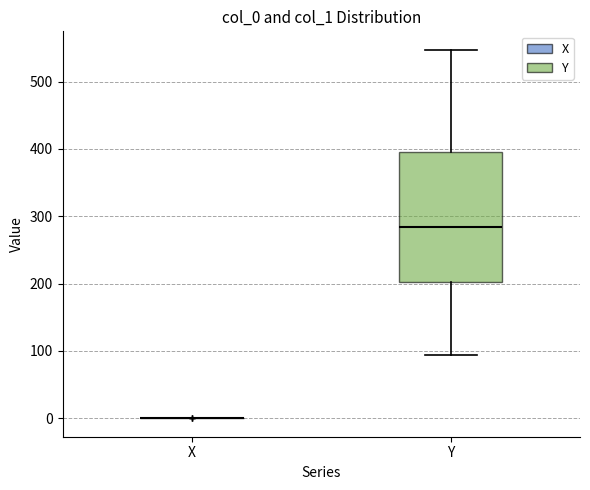

Reading left to right, transcribe this box plot: for each box, give where its median line is, the range the box spans, and where its two whiskers end, as read against the y-axis. The values are not printed on the chart, so give them approximately, as read against the axis.

X: box collapsed to a line at 0, whiskers 0 to 0
Y: median 280, box 200 to 400, whiskers 90 to 550